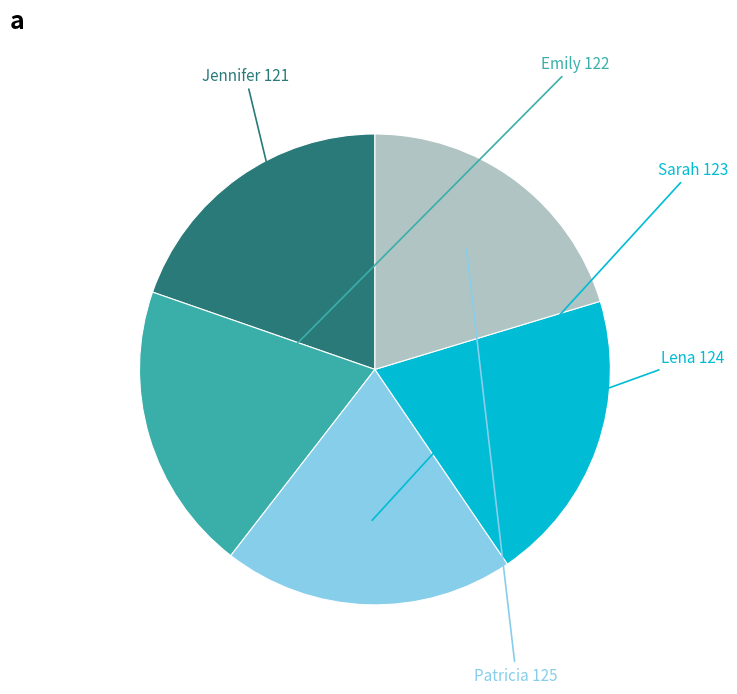

Do Jennifer and Patricia together represent more than half of the pie?

No